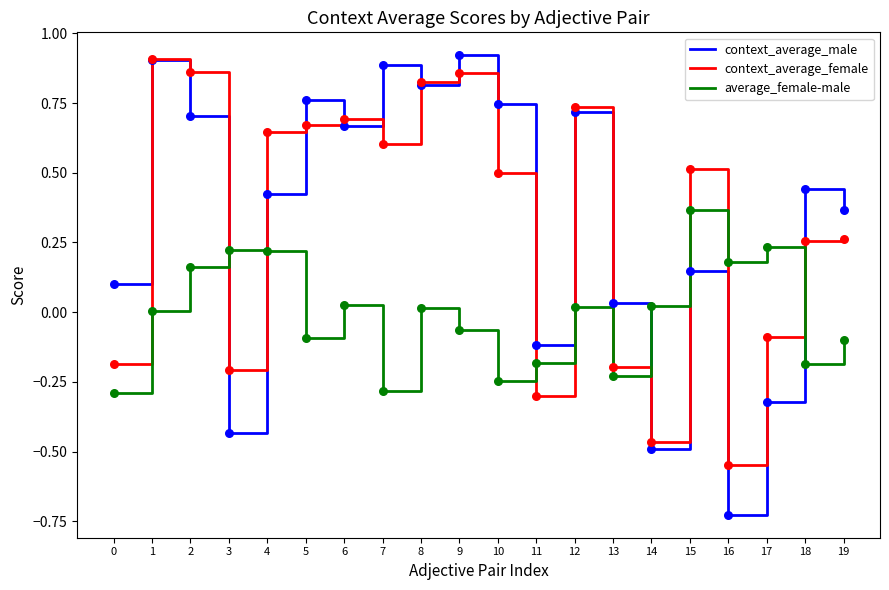

At how many categories does at least one series exceed 0?

19